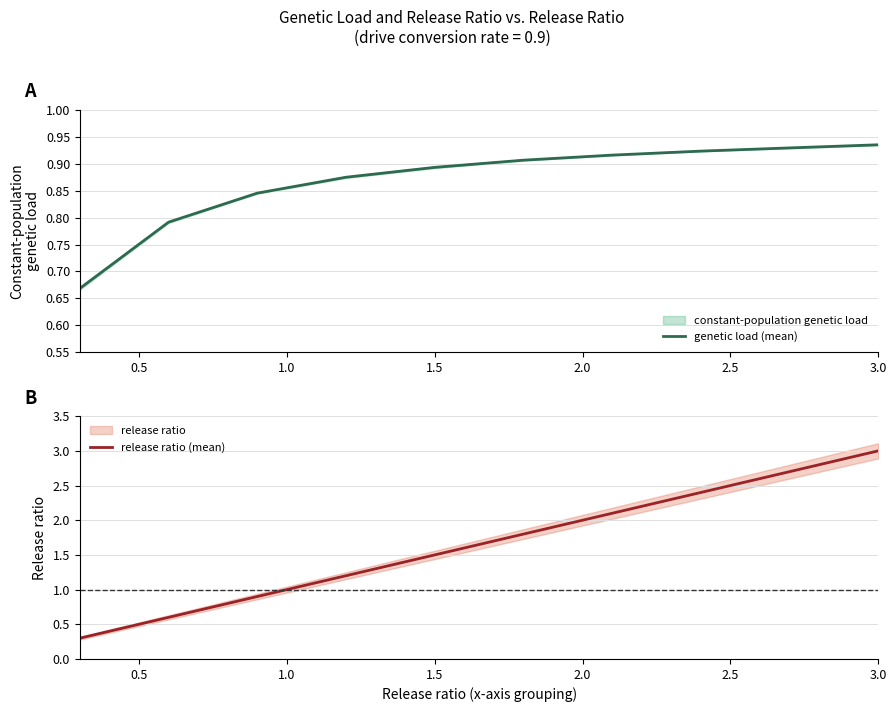

The genetic load (mean) series shows 0.4 at 1.5. True or false?

False